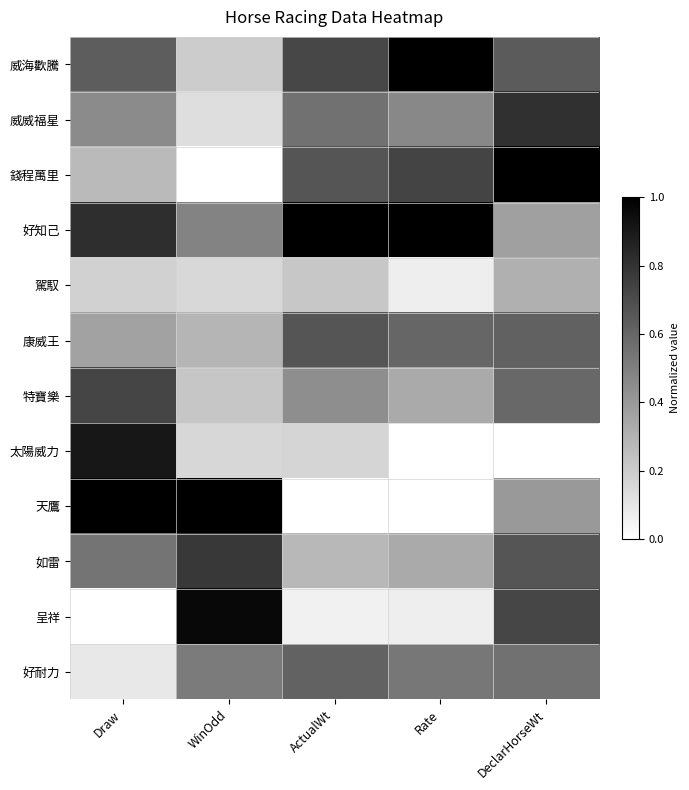

What is the difference between the maximum and second lowest values in the 好耐力 series?

0.1